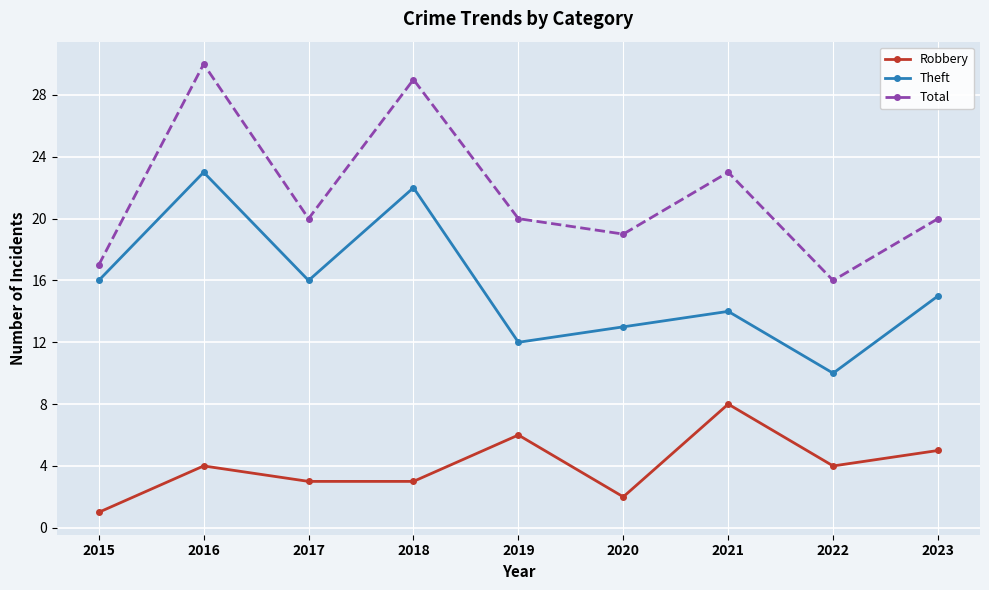

At which category does Total reach its first local peak?

2016